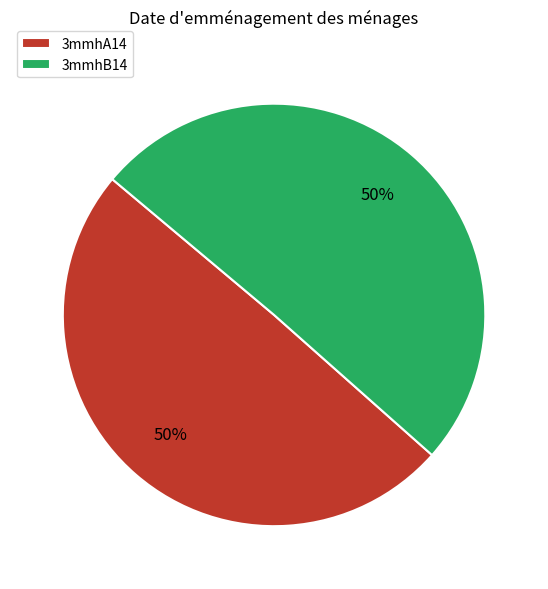

Combined, do 3mmhA14 and 3mmhB14 account for over 50%?

Yes